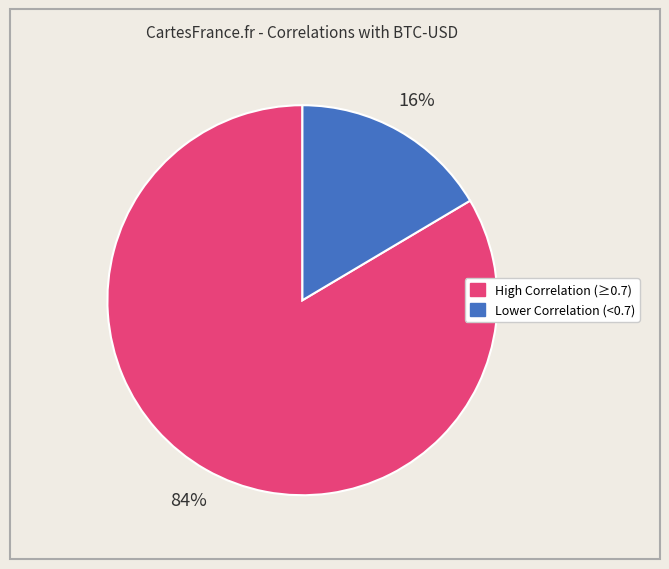

To the nearest percent, what is the average slice percentage?

50%